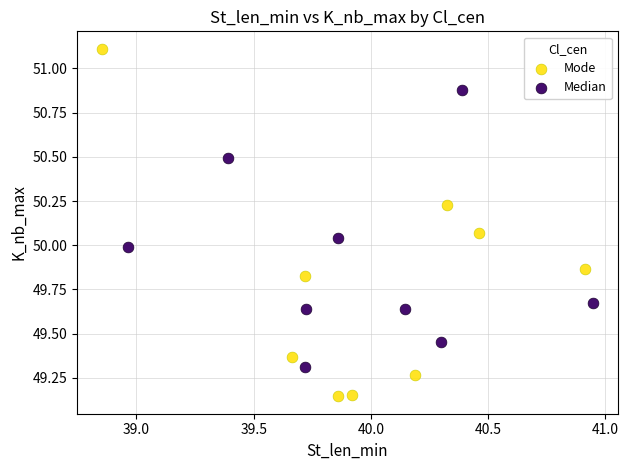

Which series contains the lowest Y value?

Mode